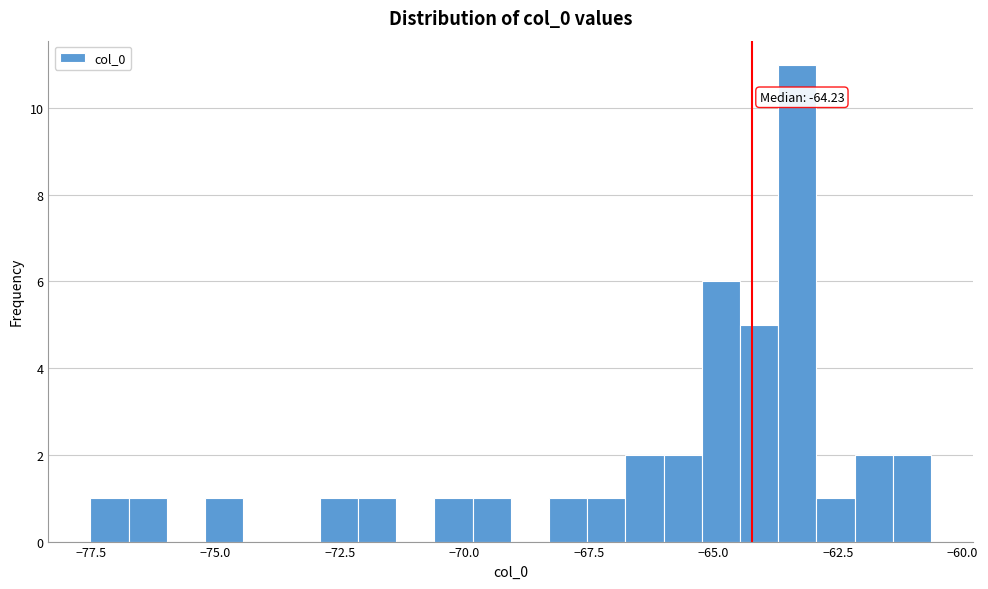

Read against the x-axis, roughly where is the centre of the tallest bar?

-63.5